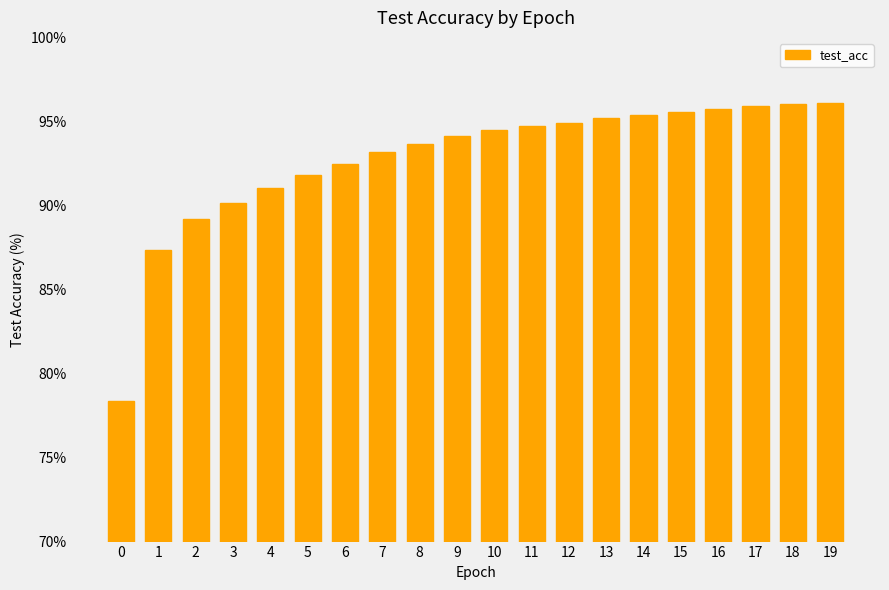

What is the value of the 10th bar from the left?

94.2